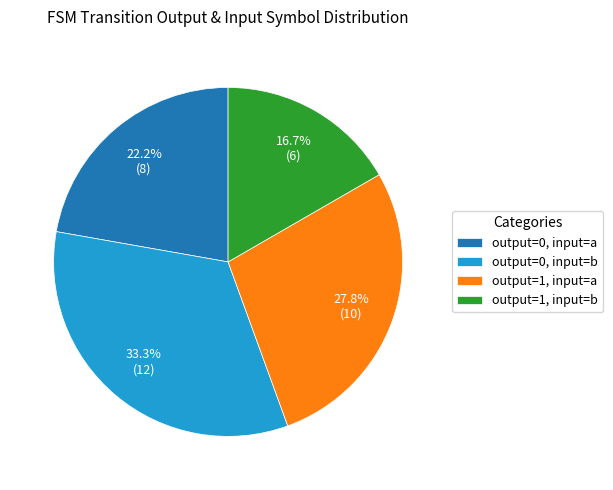

Which slice is the largest?

output=0, input=b